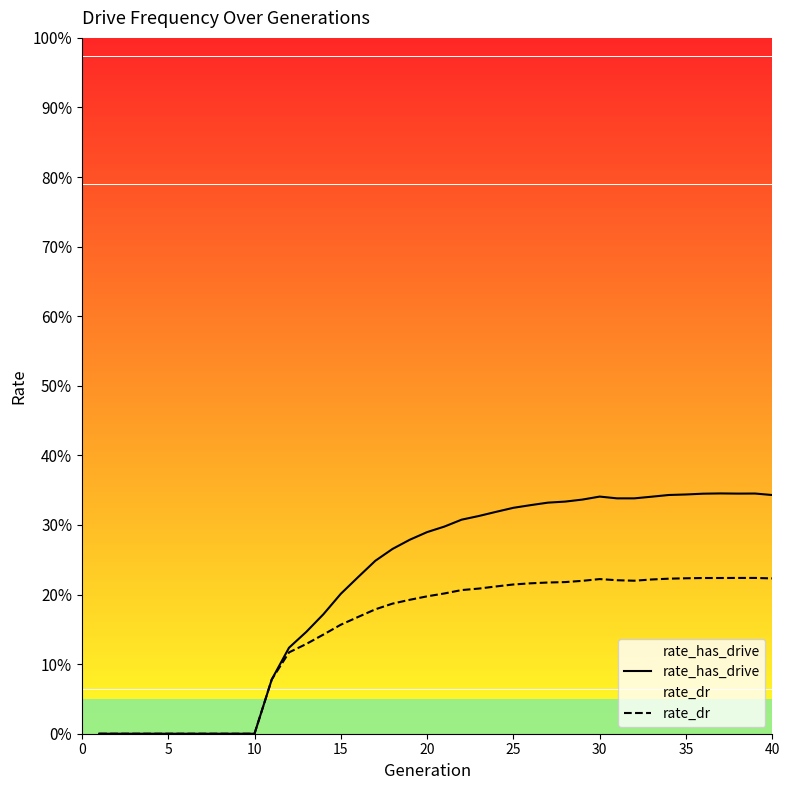

Count the rate_dr values in the range 0 to 1.

40